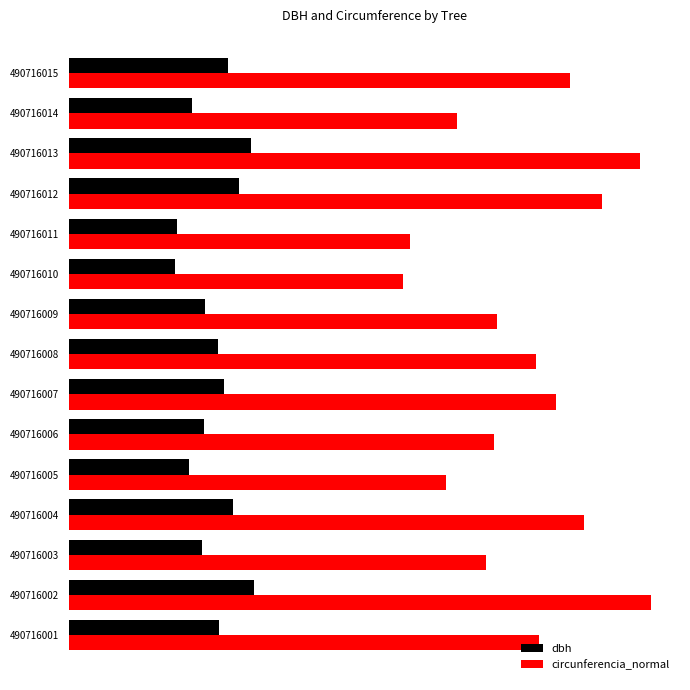

What is the value of the dbh bar at the 10th from the left?

18.1